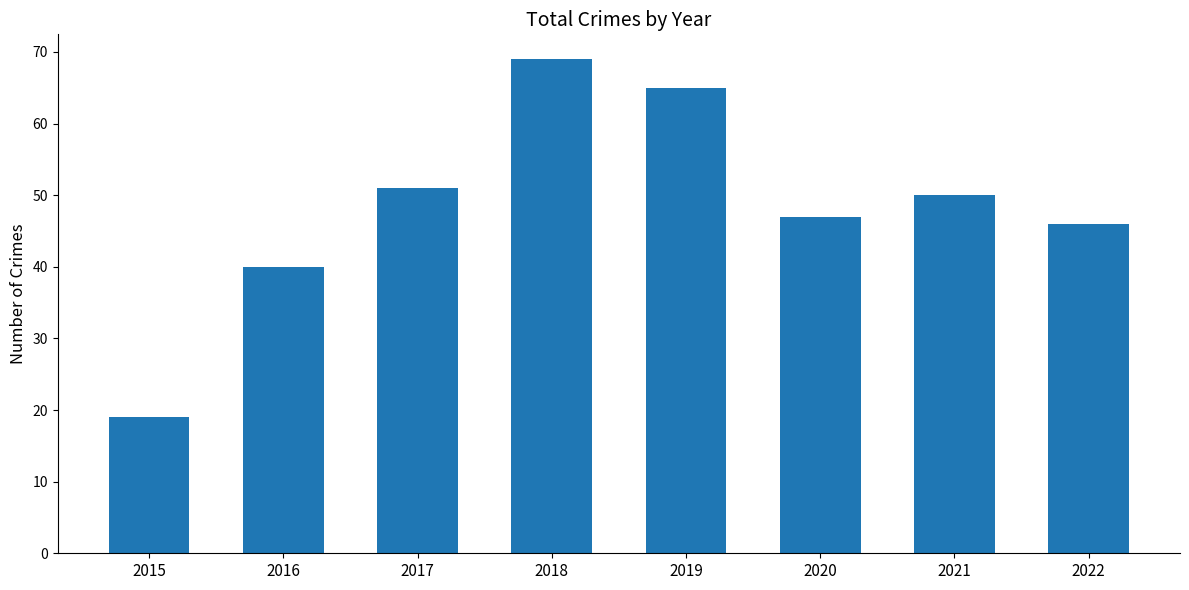

Approximately how many times larger is the value at 2021 compared to 2019?

0.8